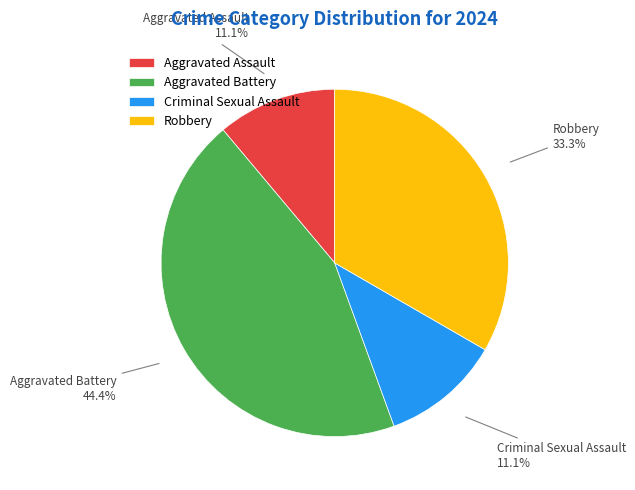

What is the largest slice in the pie chart?

Aggravated Battery